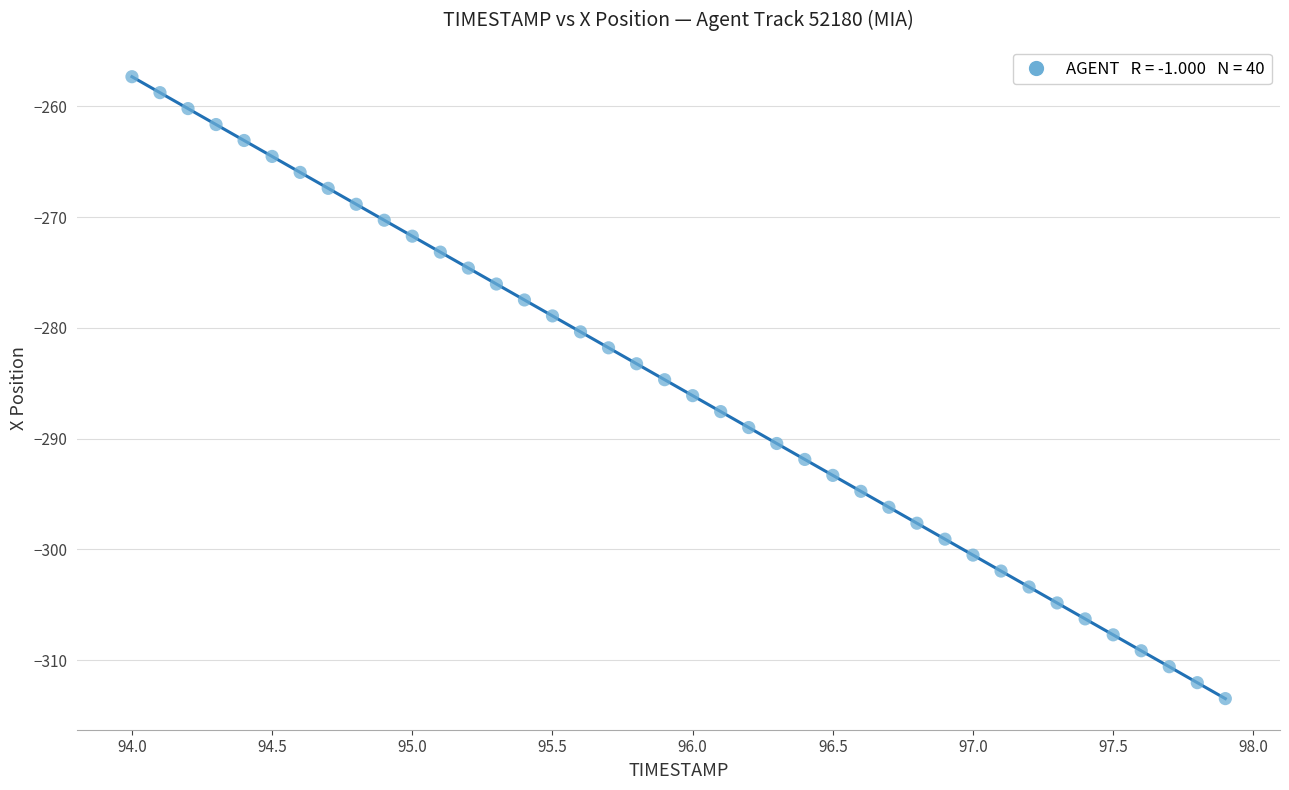

What is the range of X values (max minus min)?

3.9